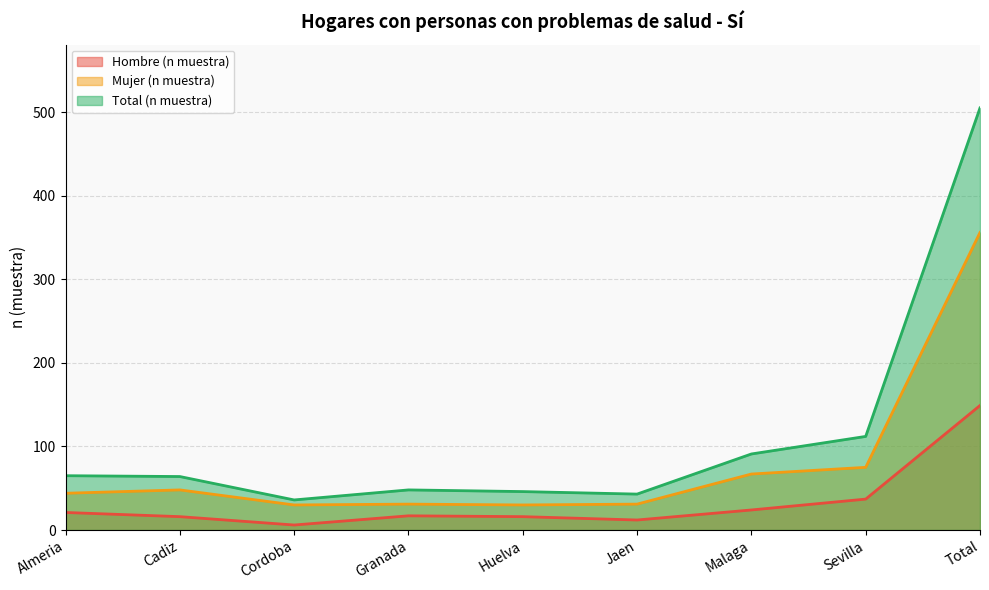

What is the approximate value of Hombre (n muestra) at Cordoba?

6